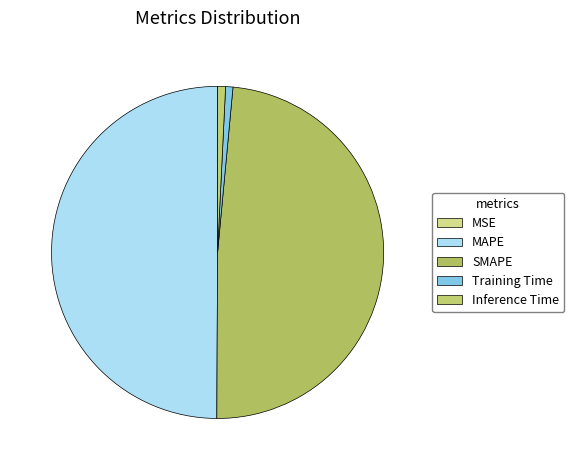

Does MSE account for over 50% of the chart?

No